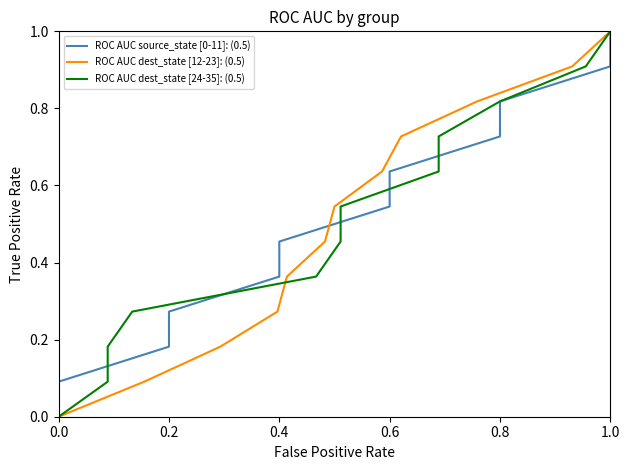

How many positive values does the ROC AUC source_state [0-11]: (0.5) series have?

11